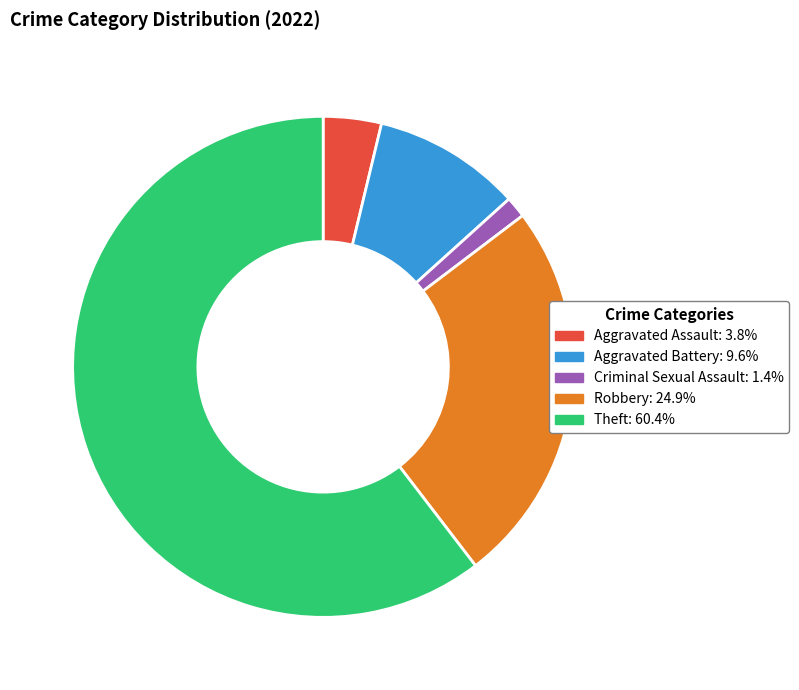

Does Theft: 60.4% represent more than half of the total?

Yes